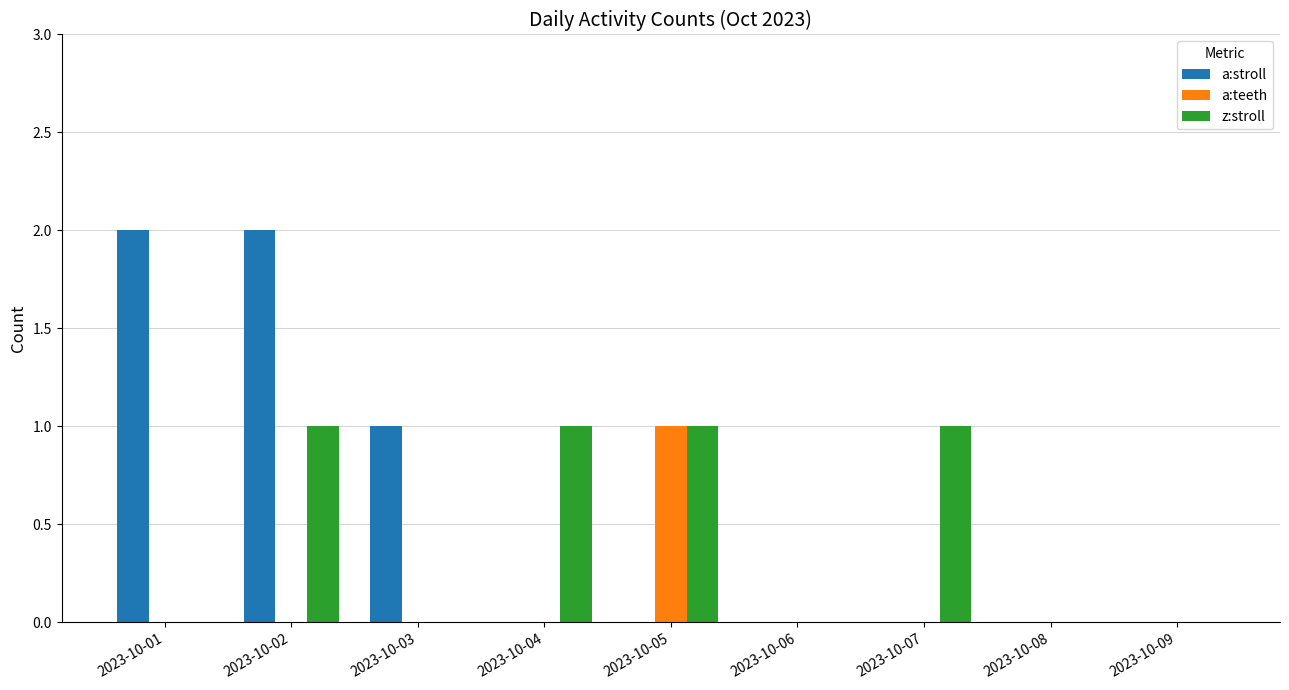

What are all the series names shown in the legend?

a:stroll, a:teeth, z:stroll